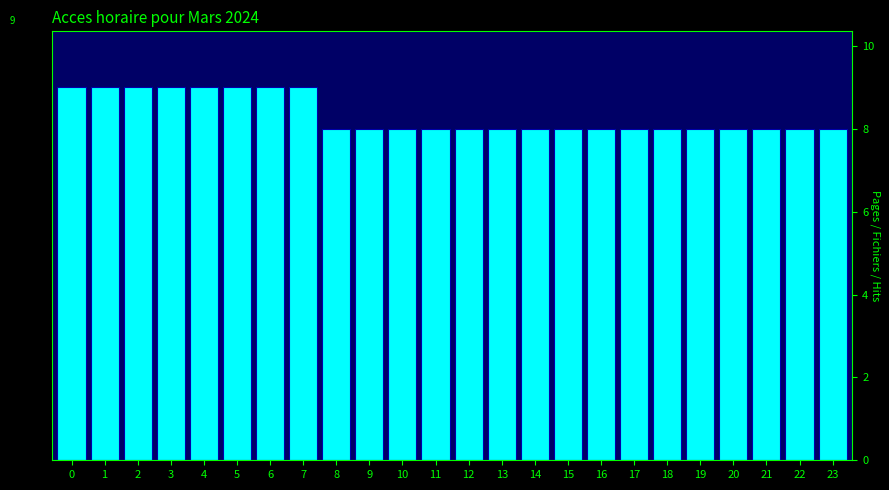

Reading left to right, transcribe all the data shown in this chart.

0=9	1=9	2=9	3=9	4=9	5=9	6=9	7=9	8=8	9=8	10=8	11=8	12=8	13=8	14=8	15=8	16=8	17=8	18=8	19=8	20=8	21=8	22=8	23=8